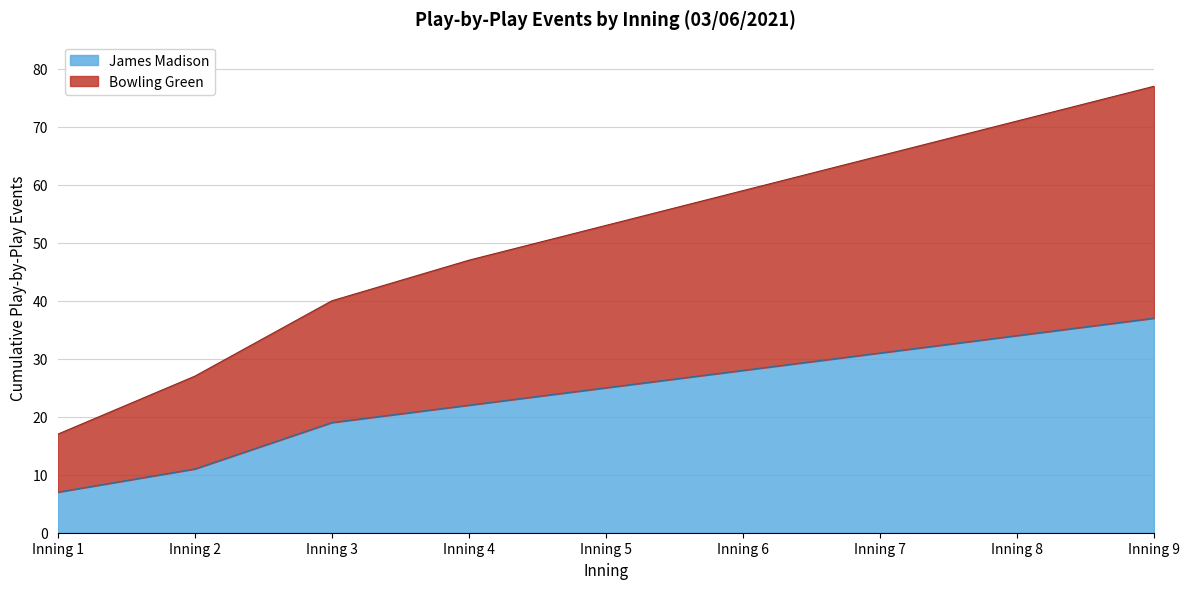

At how many categories does at least one series exceed 54?

4